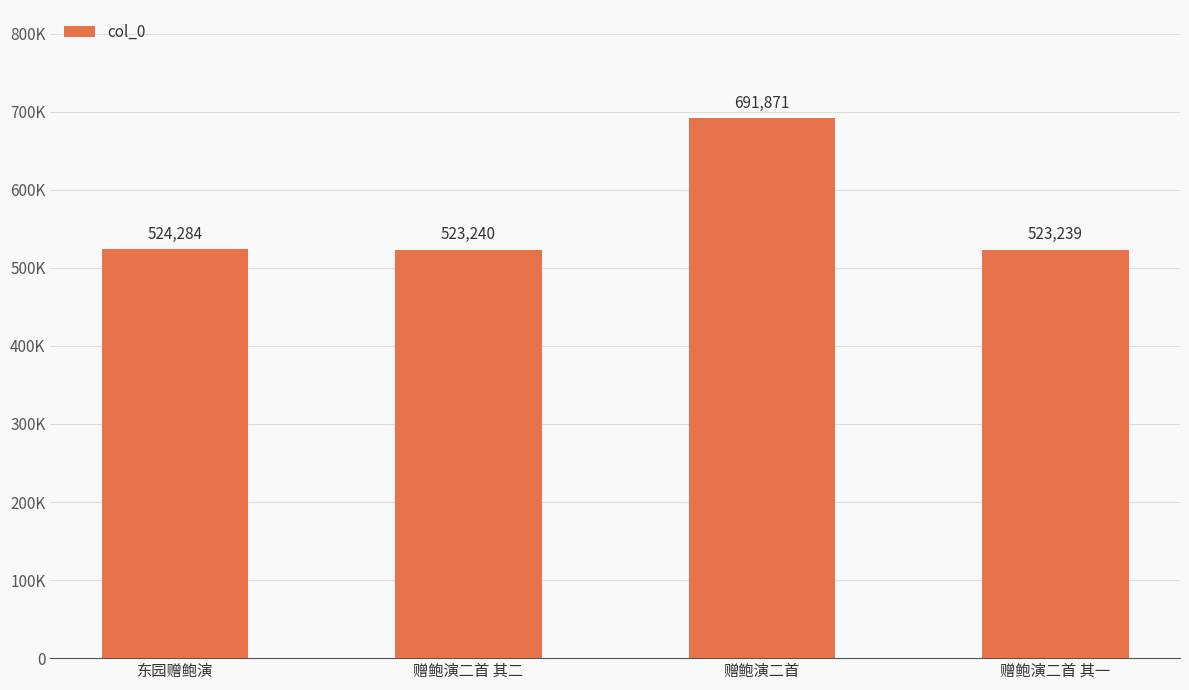

What position from the right is 赠鲍演二首?

2